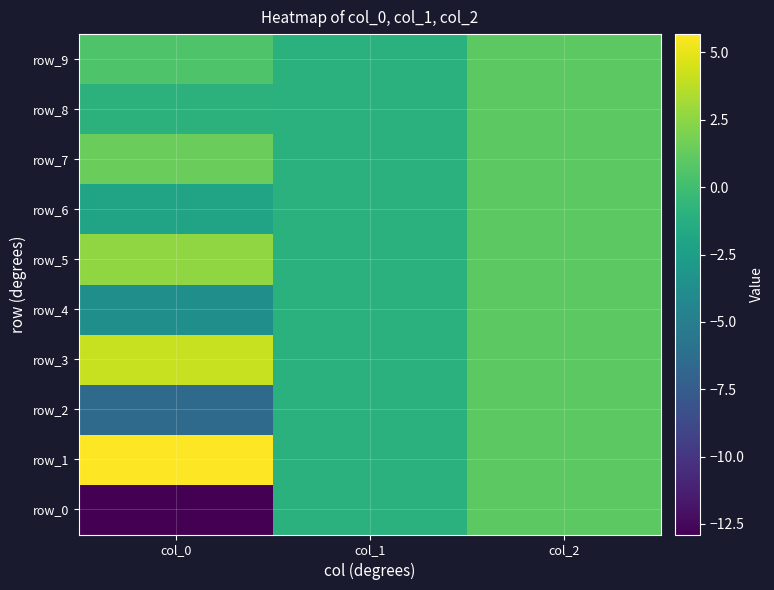

Reading right to left, extract all data points from this chart.

row_0: 1.0	-1.0	-12.9
row_1: 1.0	-1.0	5.7
row_2: 1.0	-1.0	-6.5
row_3: 1.0	-1.0	4.1
row_4: 1.0	-1.0	-3.6
row_5: 1.0	-1.0	2.6
row_6: 1.0	-1.0	-2.0
row_7: 1.0	-1.0	1.4
row_8: 1.0	-1.0	-0.9
row_9: 1.0	-1.0	0.6